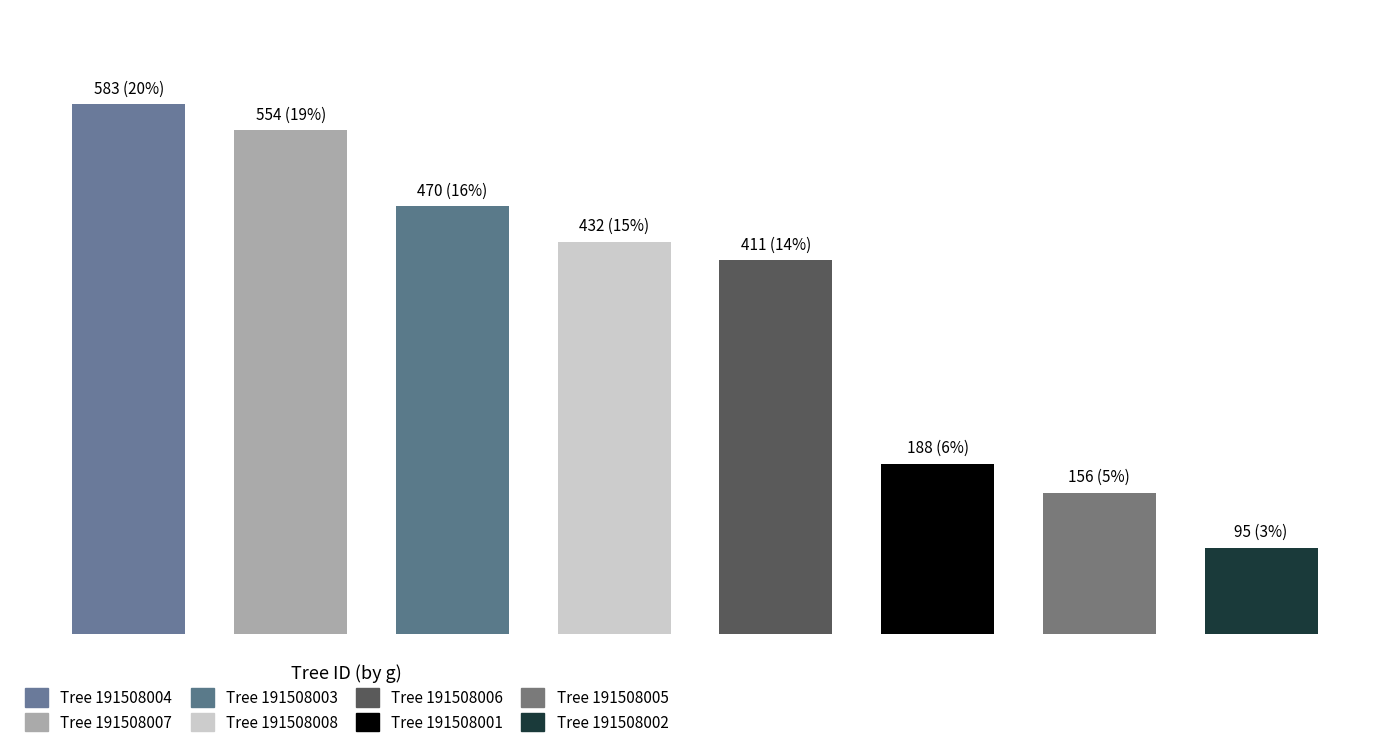

Between 191508005 and 191508004, which is larger?

191508004